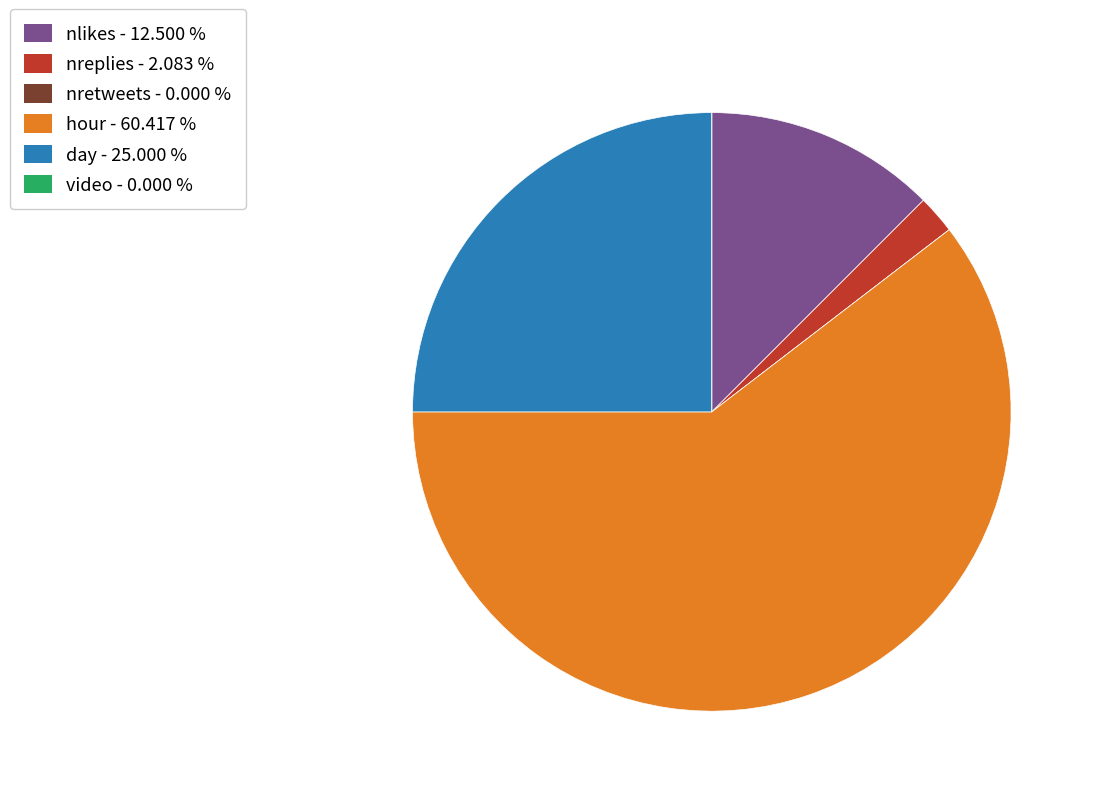

Is there any slice that represents more than half of the pie?

Yes